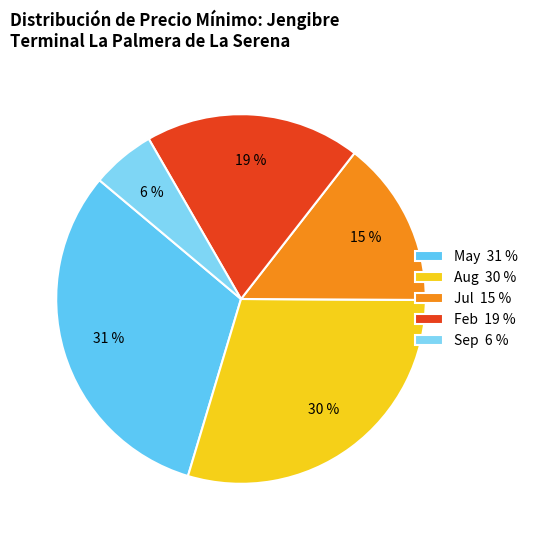

Rank the categories by value from lowest to highest.

Sep 6 %, Jul 15 %, Feb 19 %, Aug 30 %, May 31 %